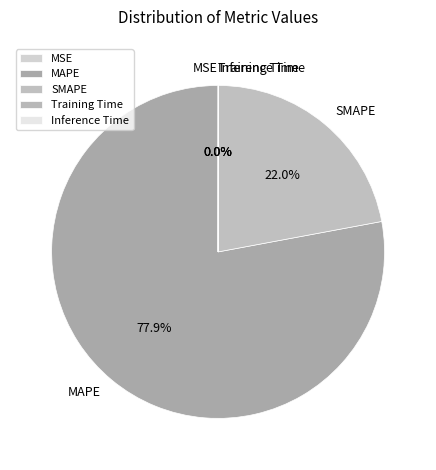

How much of the chart is everything except SMAPE?

78.0%